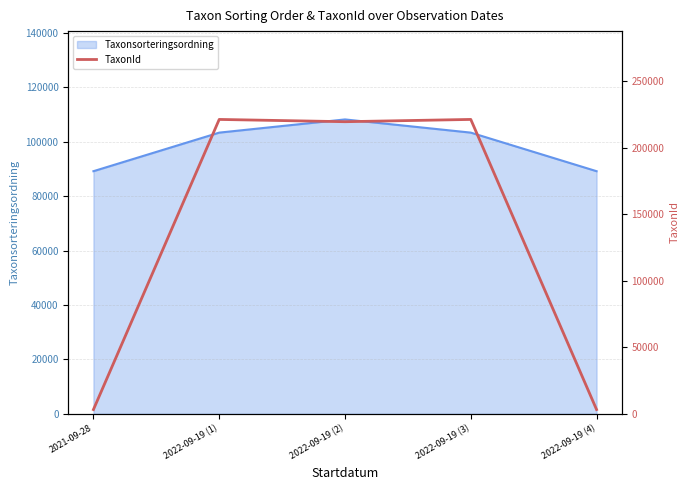

What is the maximum value for Taxonsorteringsordning?

108194